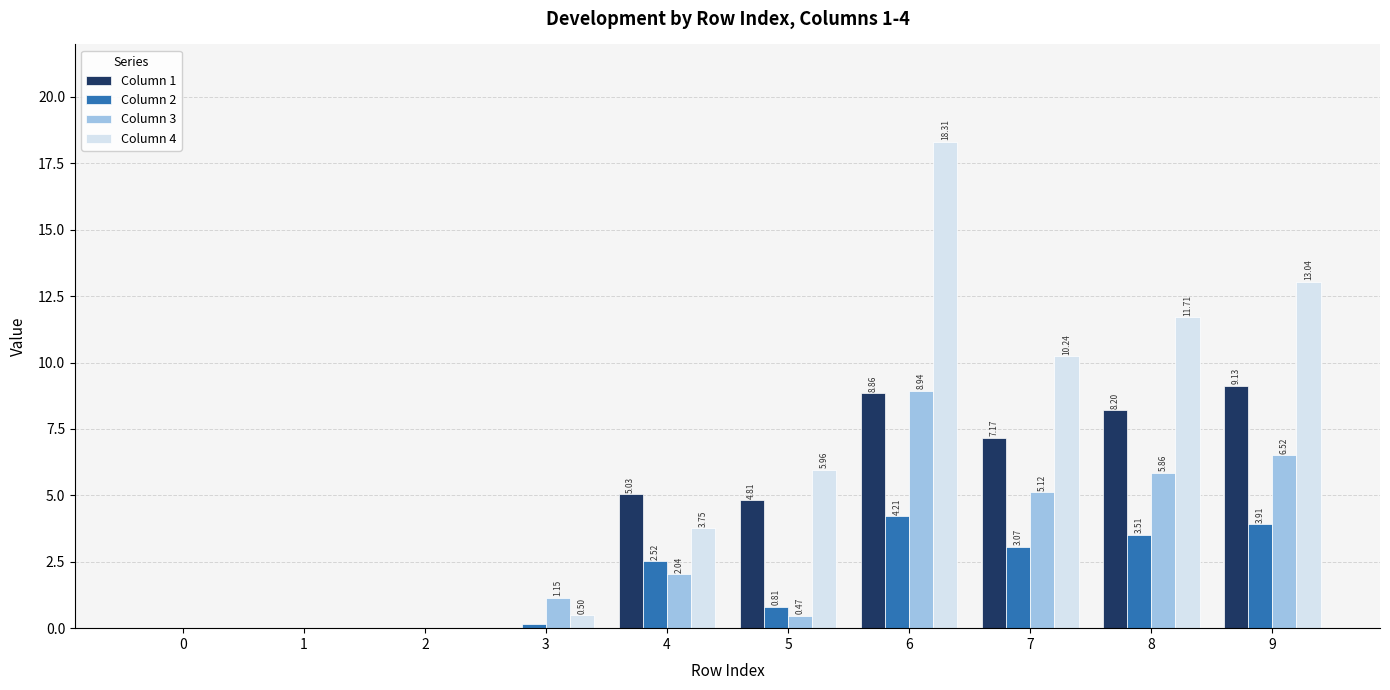

How many values in the Column 3 series exceed 2?

5